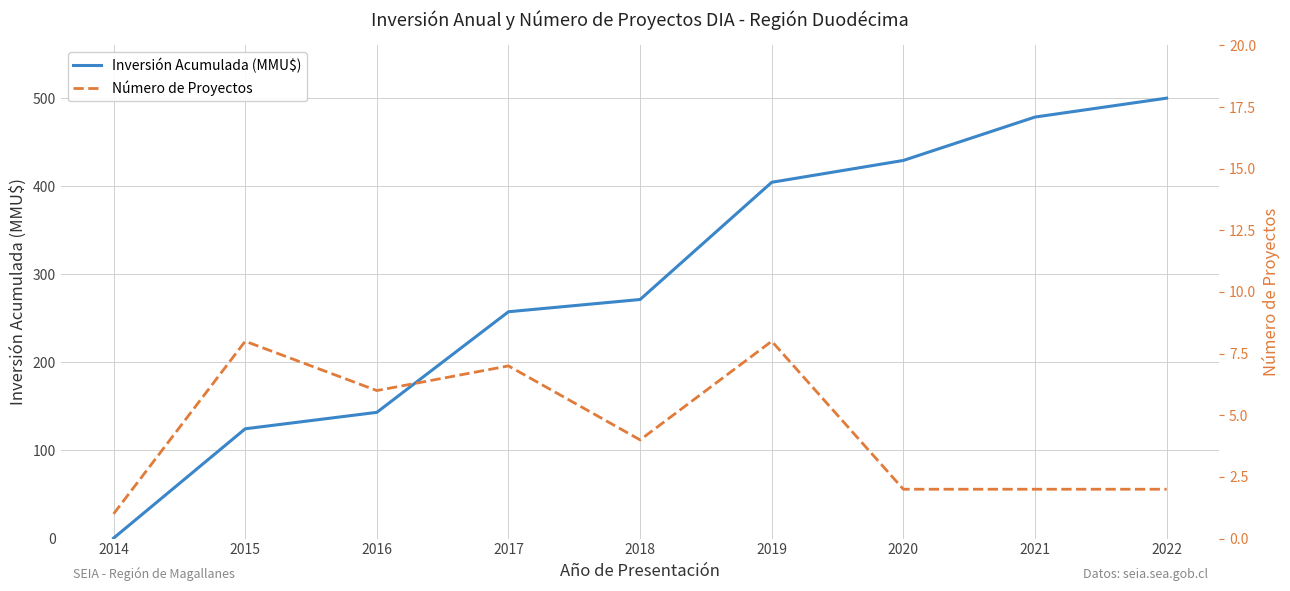

The Número de Proyectos series shows 4.0 at 2018. True or false?

True